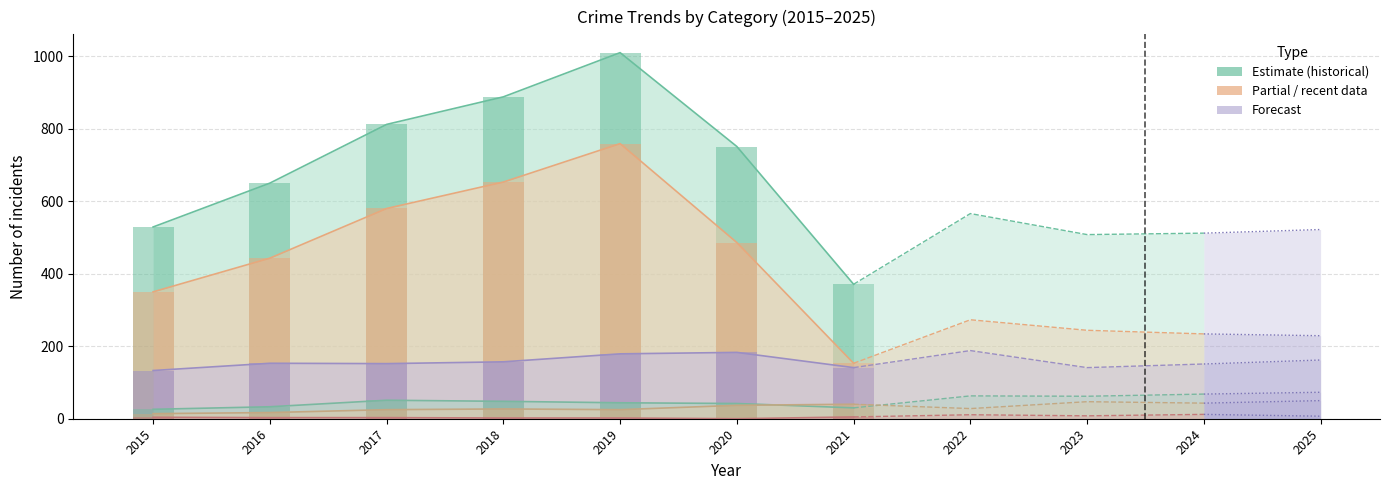

How many groups of bars are there?

7